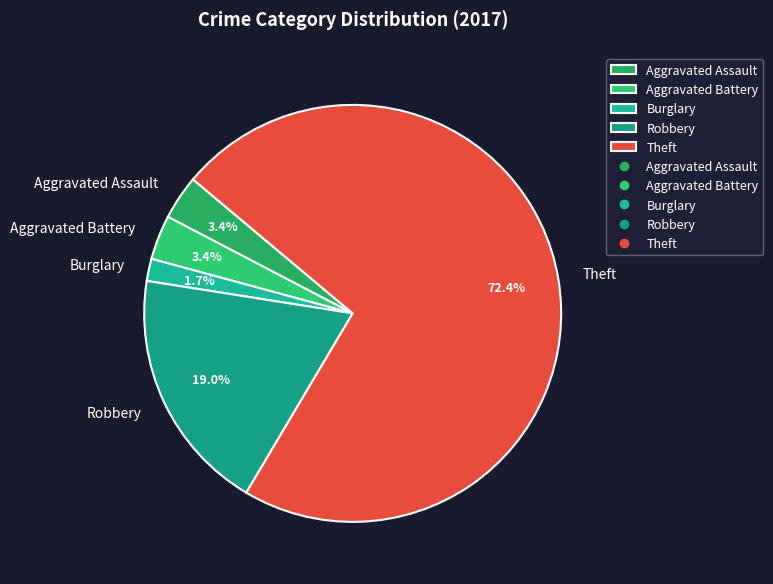

What percentage is the Burglary slice, to the nearest percent?

2%